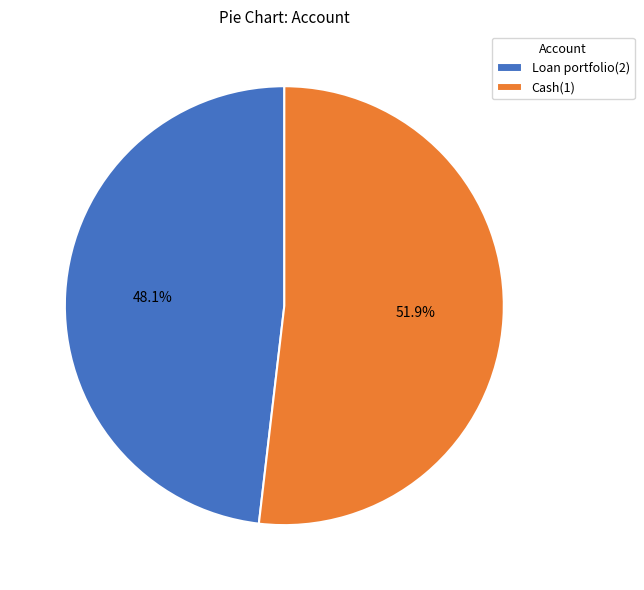

Between Loan portfolio(2) and Cash(1), which is larger?

Cash(1)